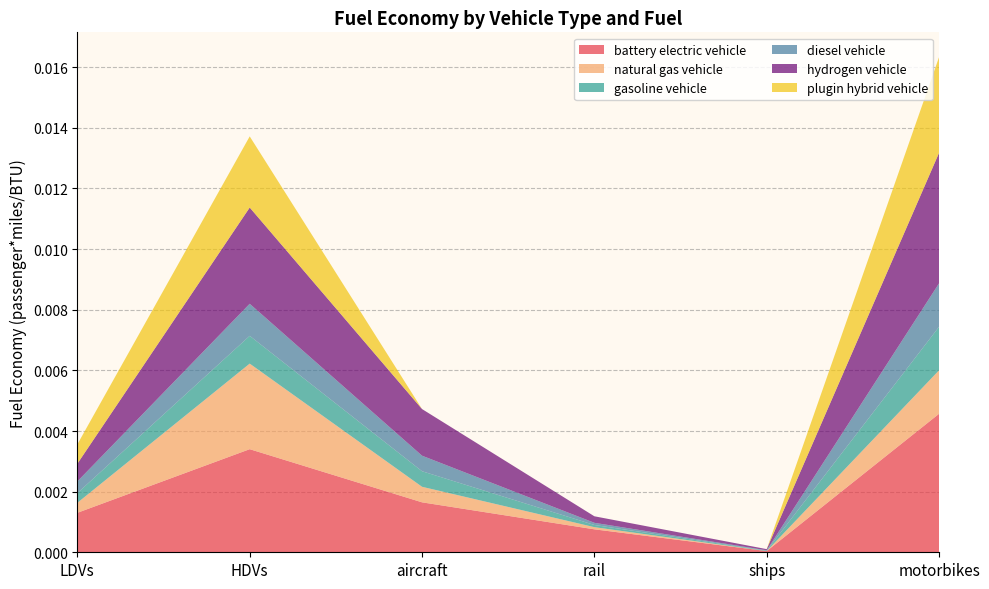

At which label does battery electric vehicle reach its peak?

motorbikes